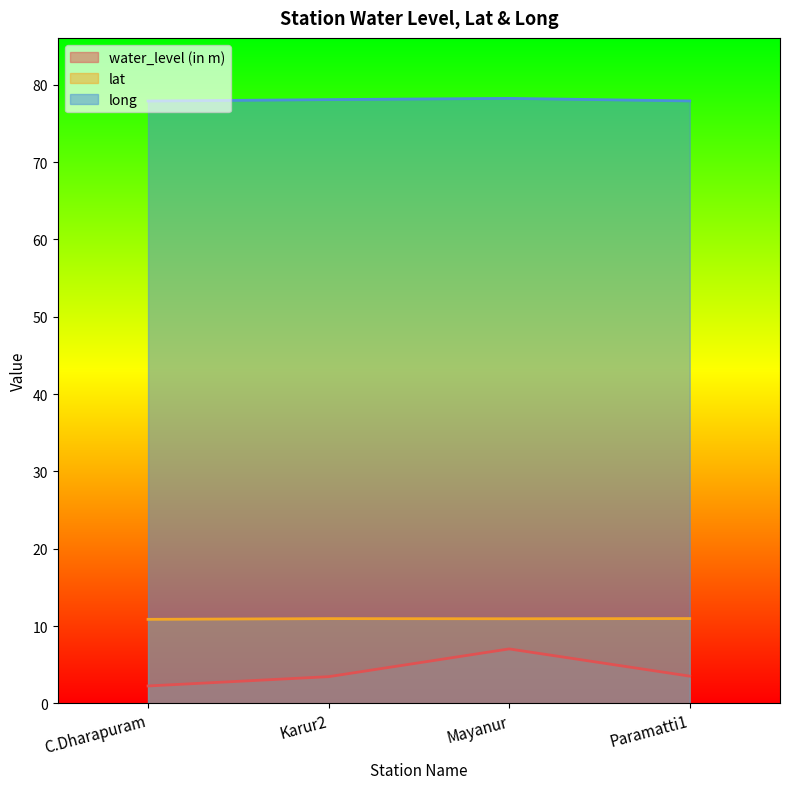

At which category does lat reach its first local valley?

Mayanur